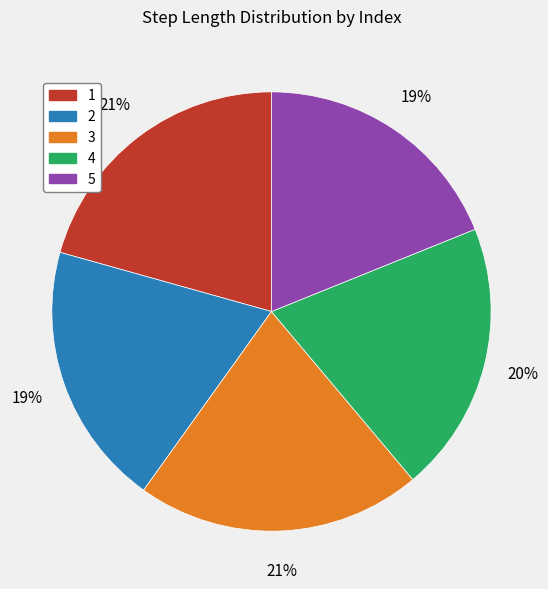

To the nearest percent, what percentage of the pie is 2?

19%